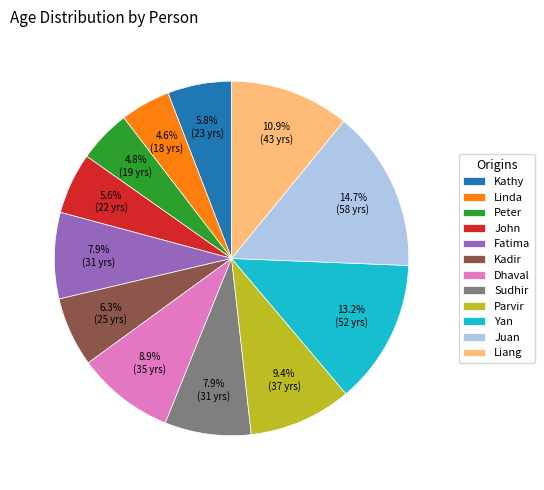

How many slices are in this pie chart?

12